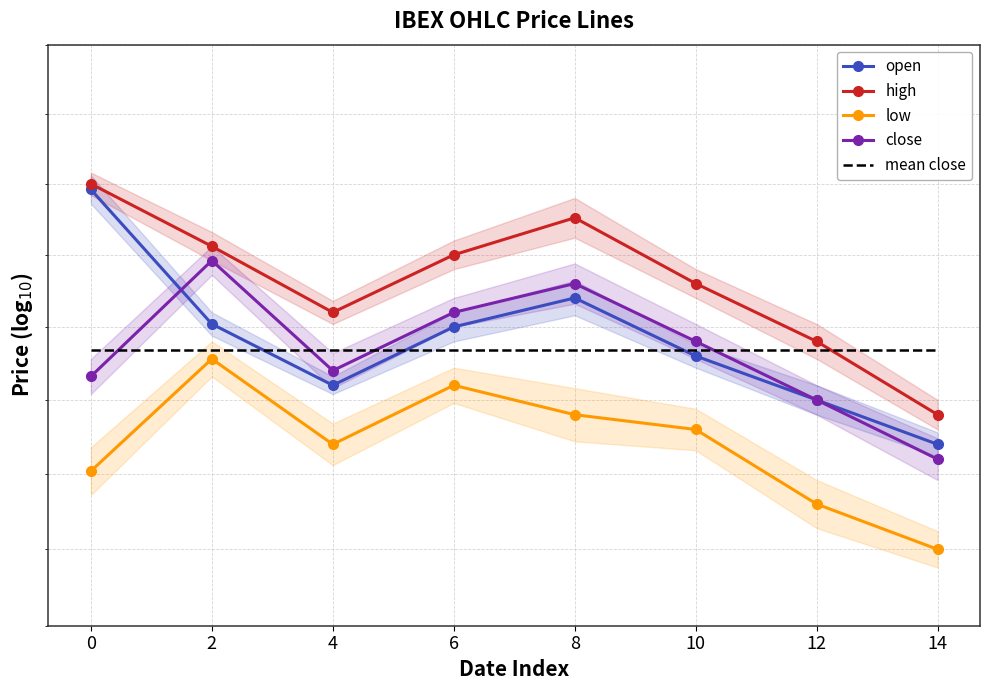

At how many categories does at least one series exceed 16?

8